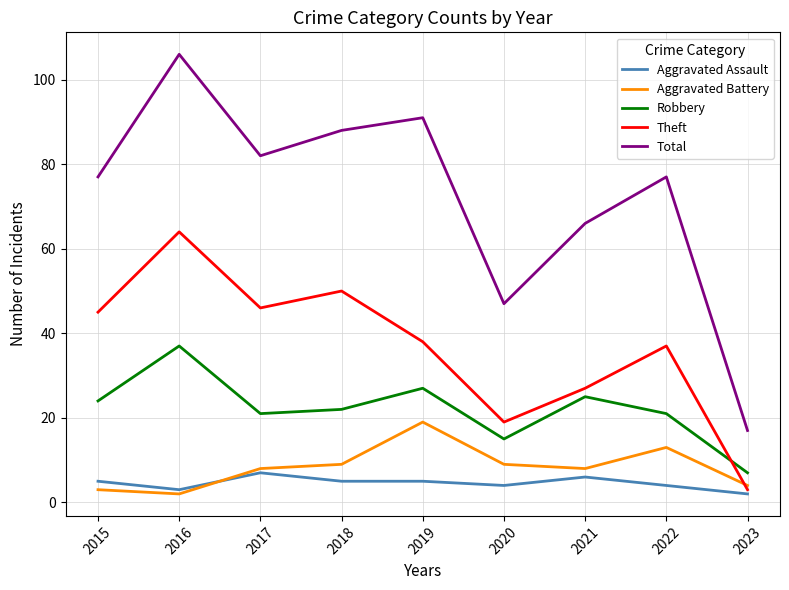

Rank the series by their maximum value, from lowest to highest.

Aggravated Assault, Aggravated Battery, Robbery, Theft, Total